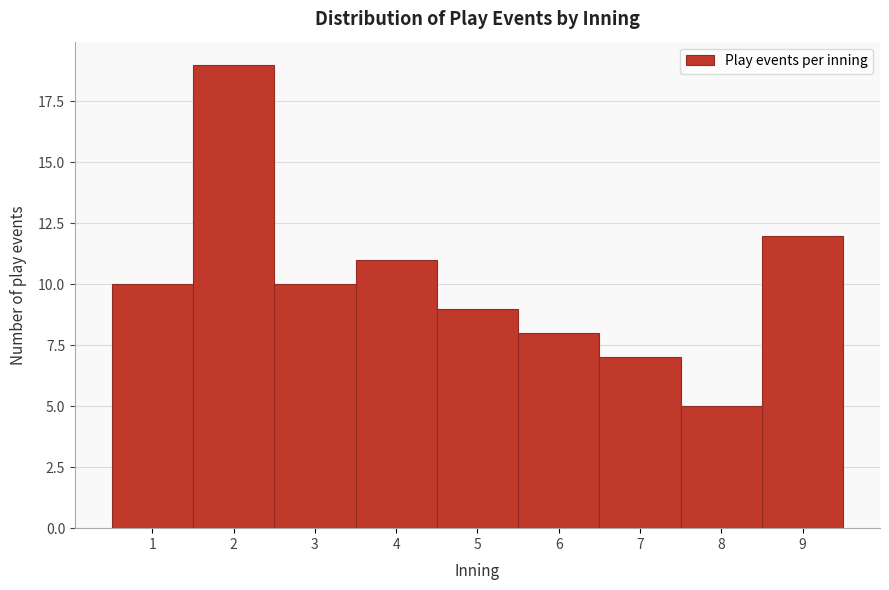

How tall is the bar that spans 3.5 to 4.5 on the x-axis? The values are not printed on the chart, so give them approximately, as read against the axis.

11